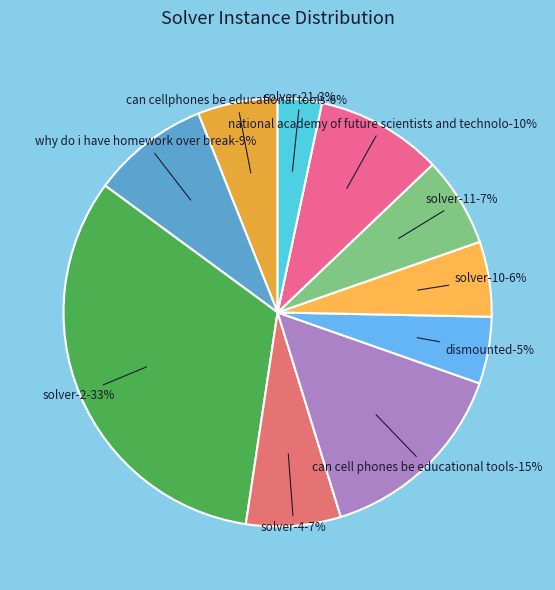

To the nearest percent, what percentage of the pie is solver-20 (155)?

10%